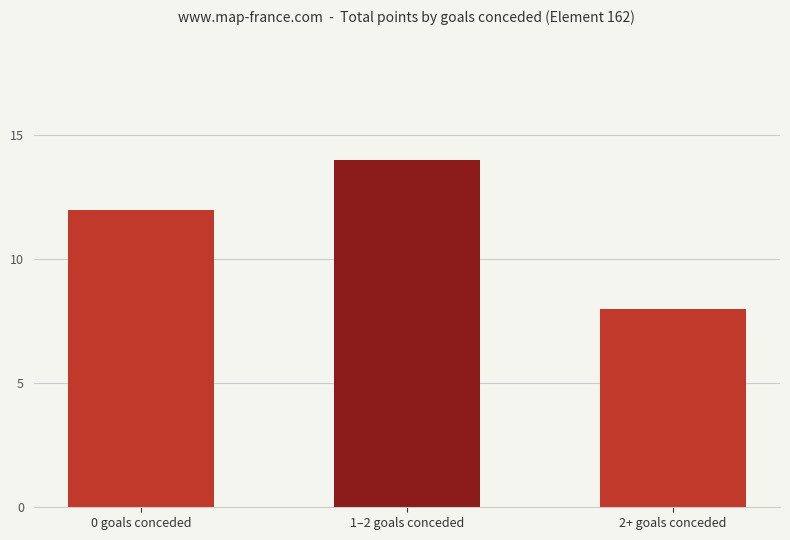

Is it true that the value at 1–2 goals conceded is 10?

False